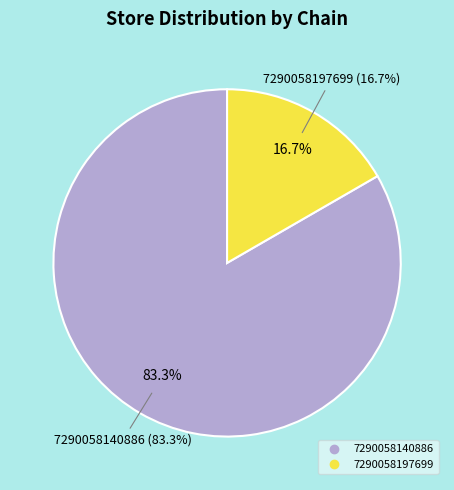

Count the number of slices in the pie.

2